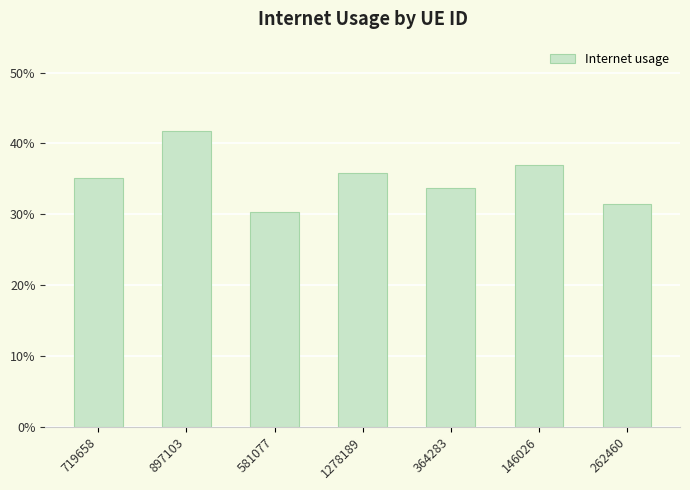

The value at 581077 is 0.3. True or false?

True